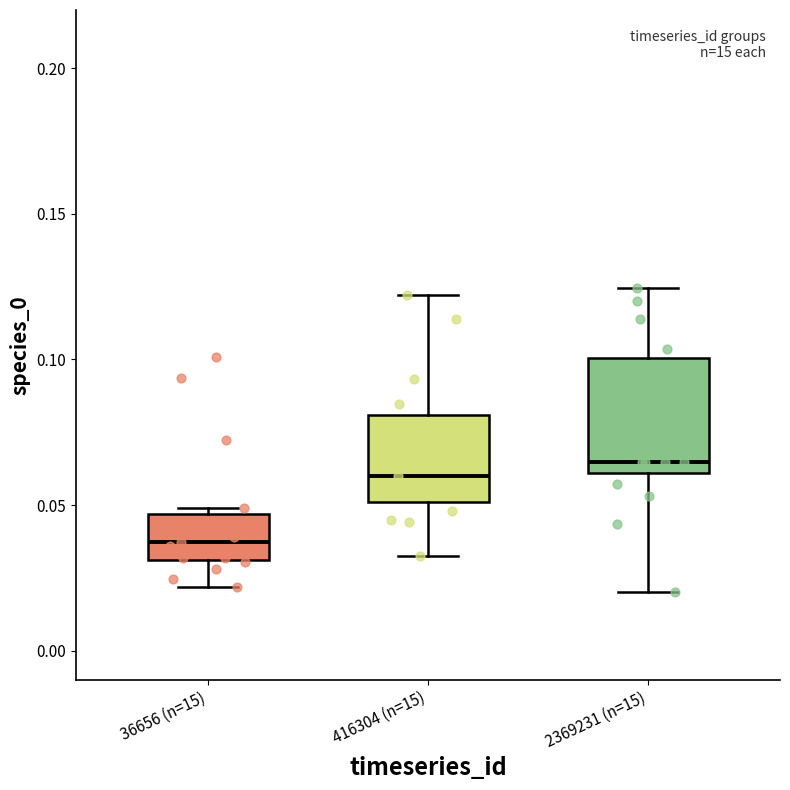

Comparing the boxes themselves (not the whiskers), which one is the tallest?

2369231 (n=15)